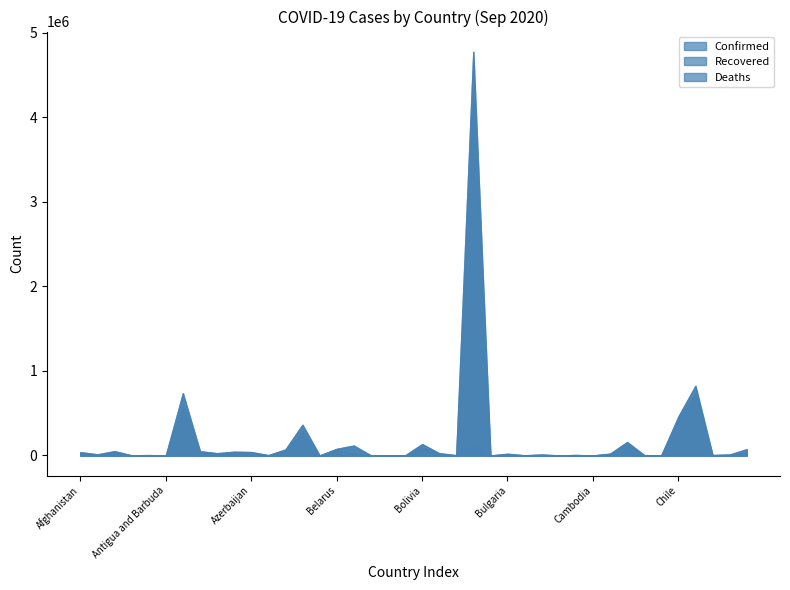

Reading left to right, transcribe all the data shown in this chart.

Confirmed: 39268	13518	51368	1966	4905	101	736609	50359	27078	44813	40229	3903	70422	363479	190	78631	117115	1943	2357	281	134641	27469	3172	4777522	146	20547	2032	12425	506	5900	277	20838	159288	4806	1193	461300	824042	5008	10659	74604
Recovered: 32789	7732	36063	1265	1833	92	585857	44001	24752	35644	37954	2072	64267	275487	178	74525	19386	1225	1973	219	94895	20616	710	4237152	142	14489	1309	3391	472	5228	275	19440	135925	1840	1007	434794	734154	3887	10139	30703
Deaths: 1458	384	1726	53	179	3	16519	959	886	799	591	91	248	5251	7	833	10001	26	41	0	7931	856	16	142921	3	813	58	284	1	59	0	418	9340	62	85	12725	25828	89	272	880